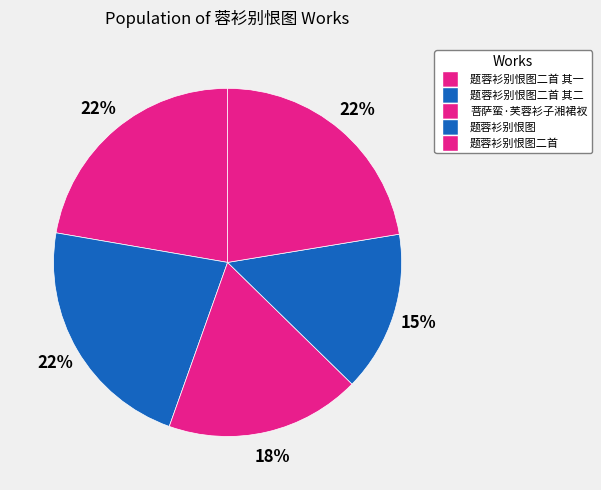

Does any single category account for the majority?

No